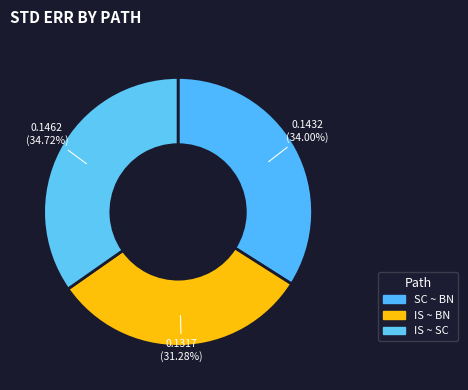

To the nearest percent, what portion does SC ~ BN represent?

34%